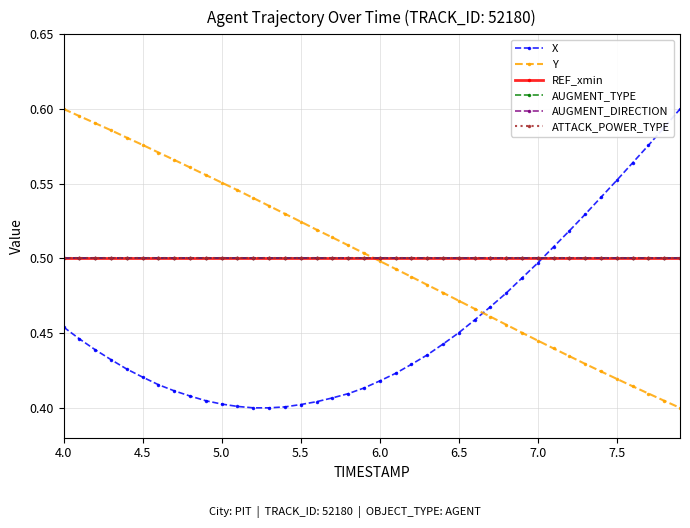

True or false: X has more than 1 points higher than both neighbors.

False